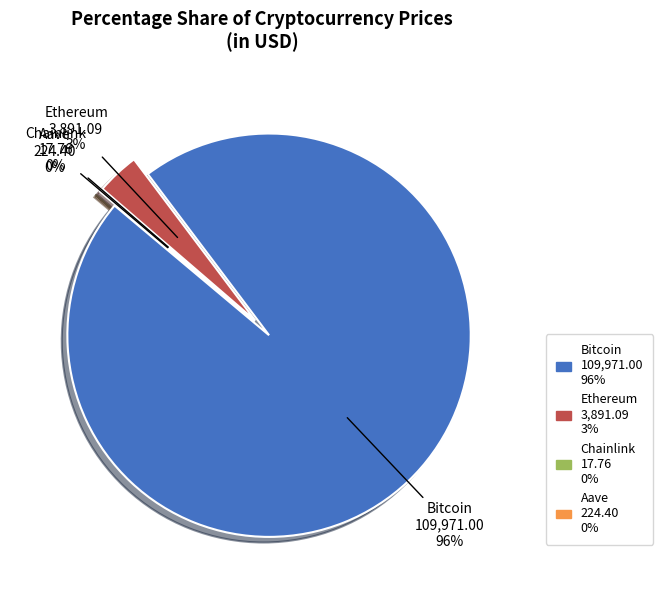

Rank the categories by value from highest to lowest.

Bitcoin, Ethereum, Aave, Chainlink